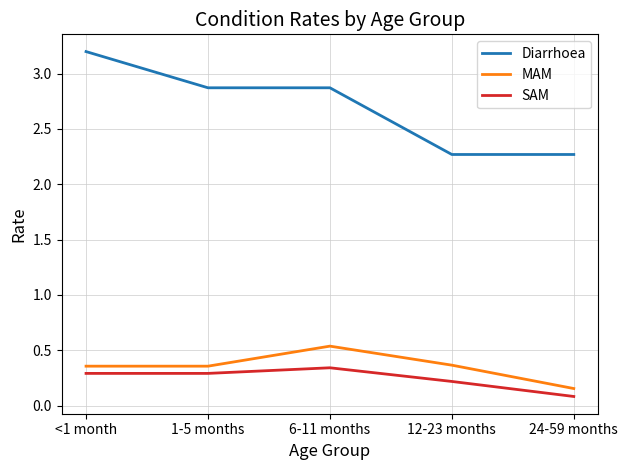

Which series has the largest total across all categories?

Diarrhoea